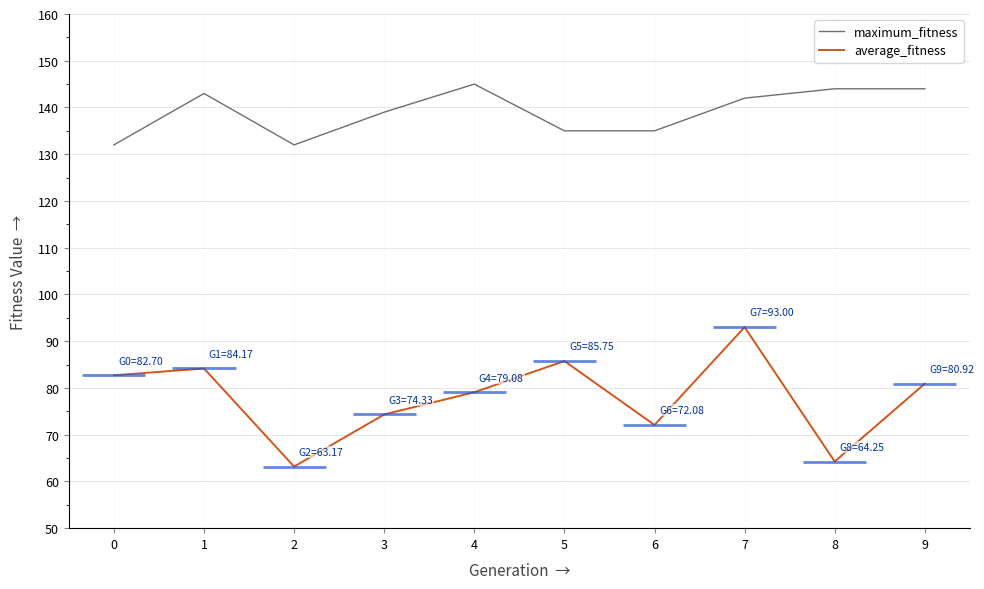

What is the difference between the maximum and minimum values in the average_fitness series?

29.8